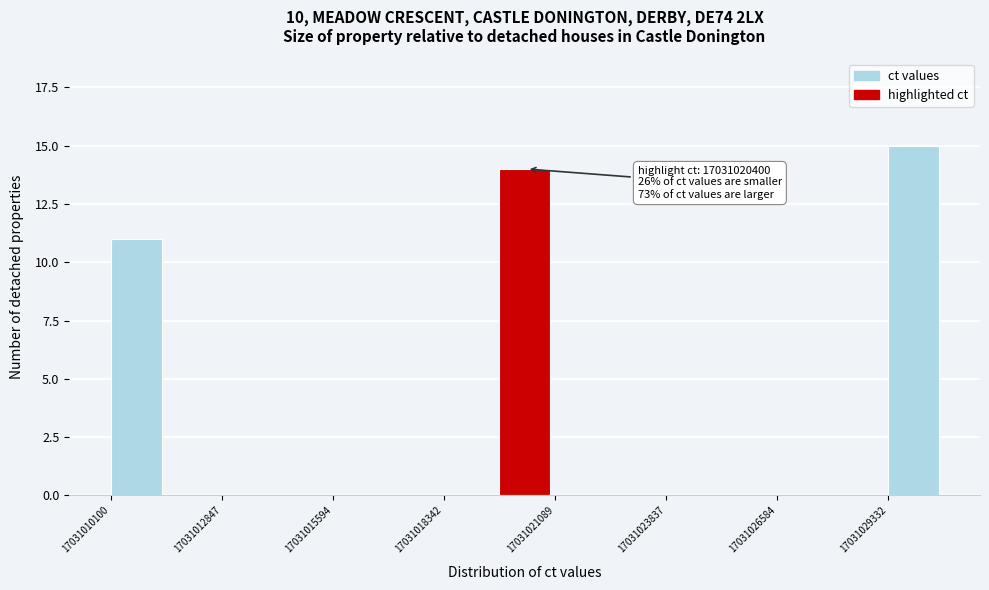

Read against the x-axis, roughly where is the centre of the tallest bar?

17031030000